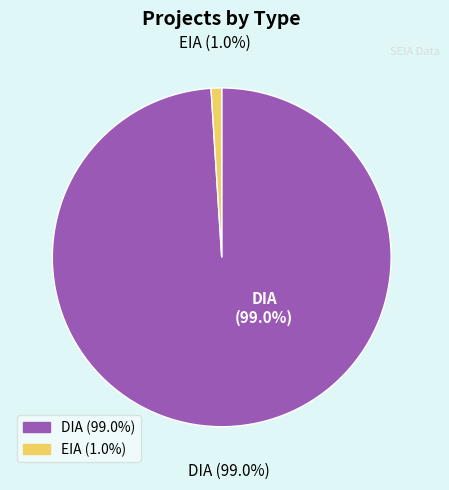

How many slices are in this pie chart?

2